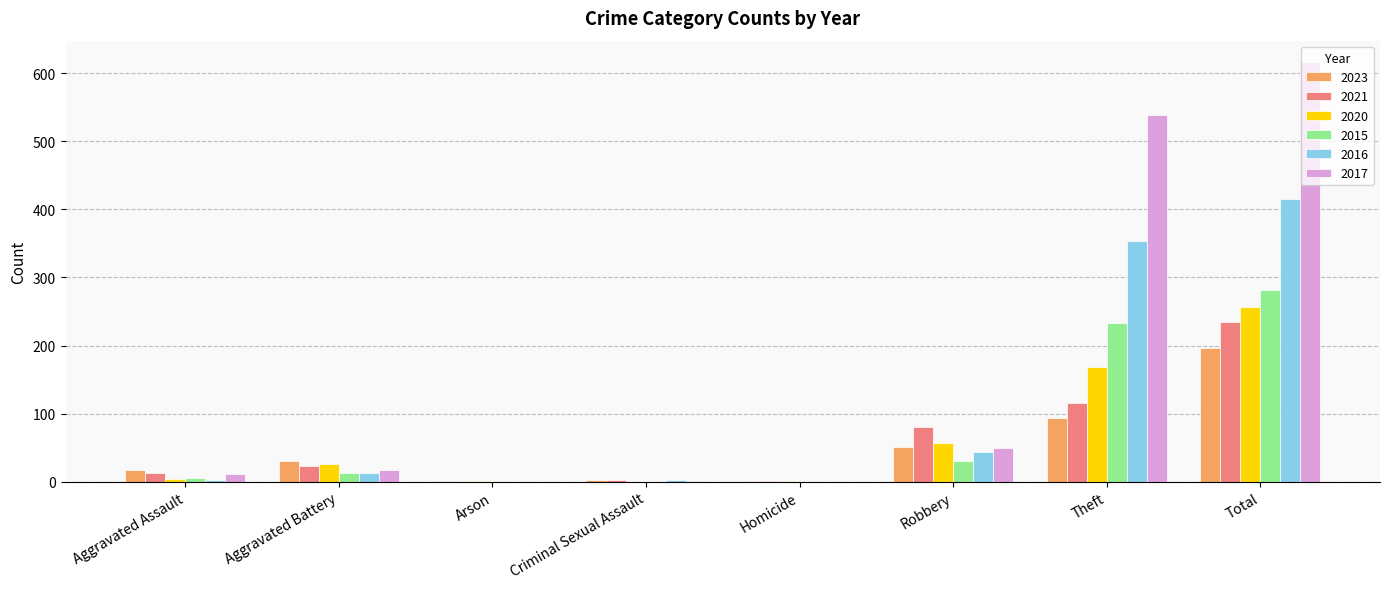

Count the number of categories in the chart.

8